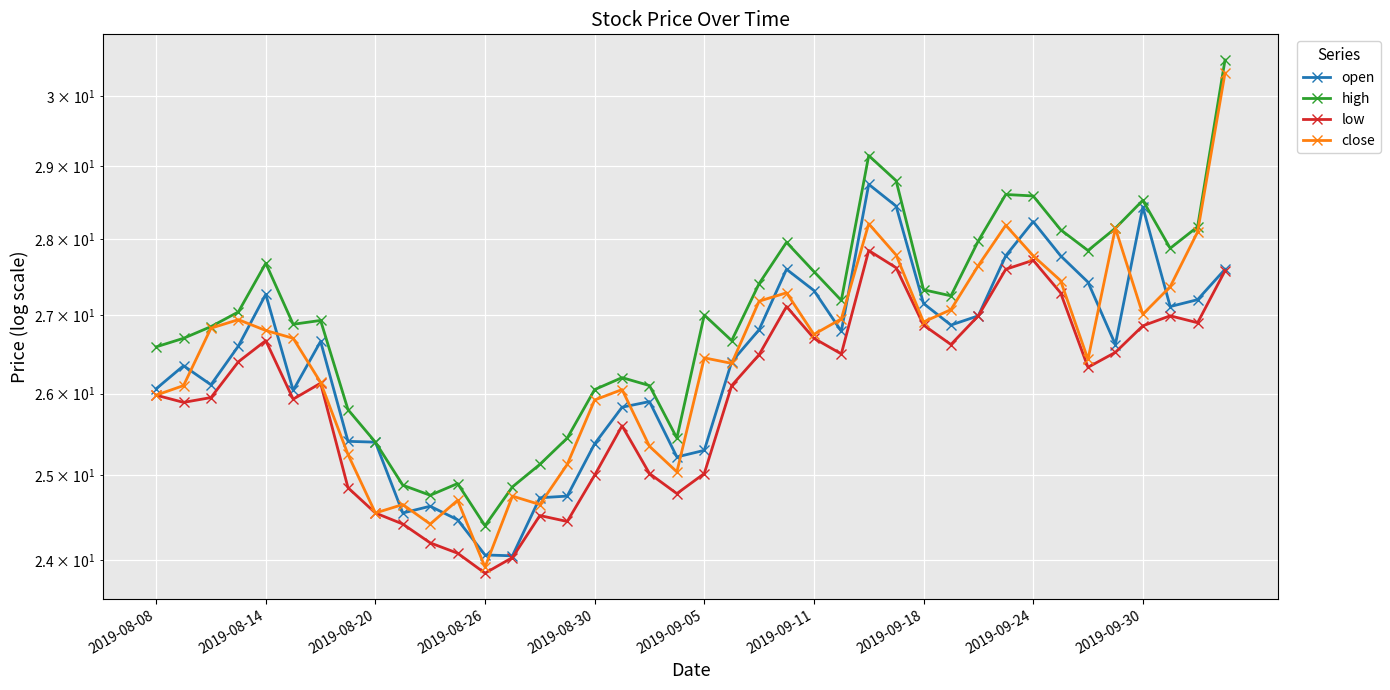

What is the value of the high point at the 24th from the left?

28.0